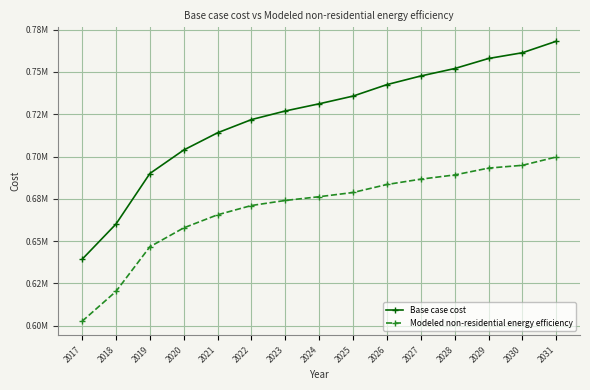

True or false: Base case cost has a value of 291941.9 at 2017.

False